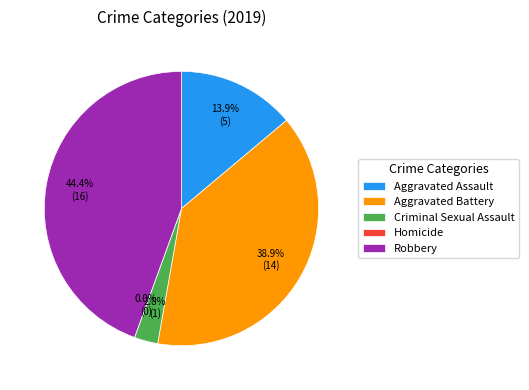

How many segments does this pie chart have?

5